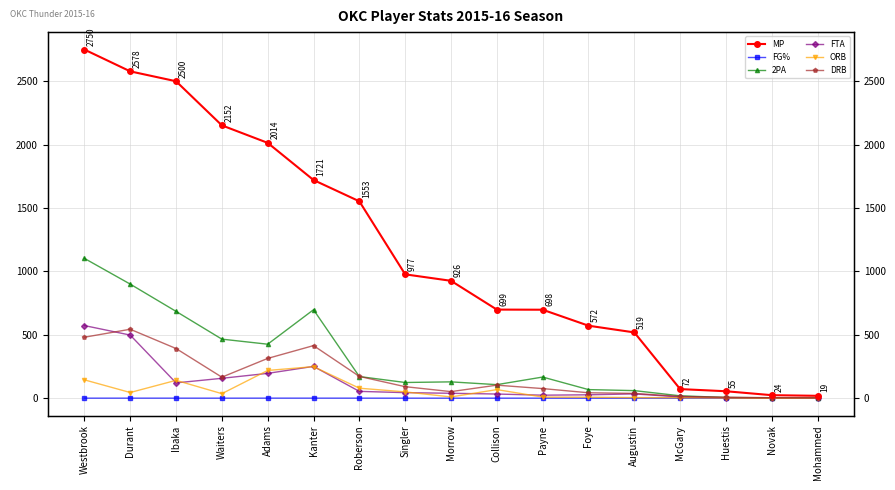

Reading right to left, what are all the values shown in this chart?

MP: Mohammed=19.0	Novak=24.0	Huestis=55.0	McGary=72.0	Augustin=519.0	Foye=572.0	Payne=698.0	Collison=699.0	Morrow=926.0	Singler=977.0	Roberson=1553.0	Kanter=1721.0	Adams=2014.0	Waiters=2152.0	Ibaka=2500.0	Durant=2578.0	Westbrook=2750.0
FG%: Mohammed=0.6	Novak=0.5	Huestis=0.4	McGary=0.5	Augustin=0.4	Foye=0.3	Payne=0.4	Collison=0.5	Morrow=0.4	Singler=0.4	Roberson=0.5	Kanter=0.6	Adams=0.6	Waiters=0.4	Ibaka=0.5	Durant=0.5	Westbrook=0.5
2PA: Mohammed=5.0	Novak=3.0	Huestis=6.0	McGary=19.0	Augustin=60.0	Foye=68.0	Payne=167.0	Collison=107.0	Morrow=129.0	Singler=124.0	Roberson=171.0	Kanter=698.0	Adams=426.0	Waiters=466.0	Ibaka=685.0	Durant=900.0	Westbrook=1103.0
FTA: Mohammed=2.0	Novak=0.0	Huestis=4.0	McGary=10.0	Augustin=34.0	Foye=27.0	Payne=24.0	Collison=33.0	Morrow=39.0	Singler=44.0	Roberson=54.0	Kanter=251.0	Adams=196.0	Waiters=157.0	Ibaka=121.0	Durant=498.0	Westbrook=573.0
ORB: Mohammed=1.0	Novak=0.0	Huestis=2.0	McGary=4.0	Augustin=5.0	Foye=8.0	Payne=9.0	Collison=68.0	Morrow=10.0	Singler=50.0	Roberson=79.0	Kanter=249.0	Adams=219.0	Waiters=36.0	Ibaka=141.0	Durant=45.0	Westbrook=145.0
DRB: Mohammed=3.0	Novak=4.0	Huestis=8.0	McGary=14.0	Augustin=38.0	Foye=43.0	Payne=76.0	Collison=103.0	Morrow=52.0	Singler=91.0	Roberson=172.0	Kanter=415.0	Adams=314.0	Waiters=166.0	Ibaka=392.0	Durant=544.0	Westbrook=481.0